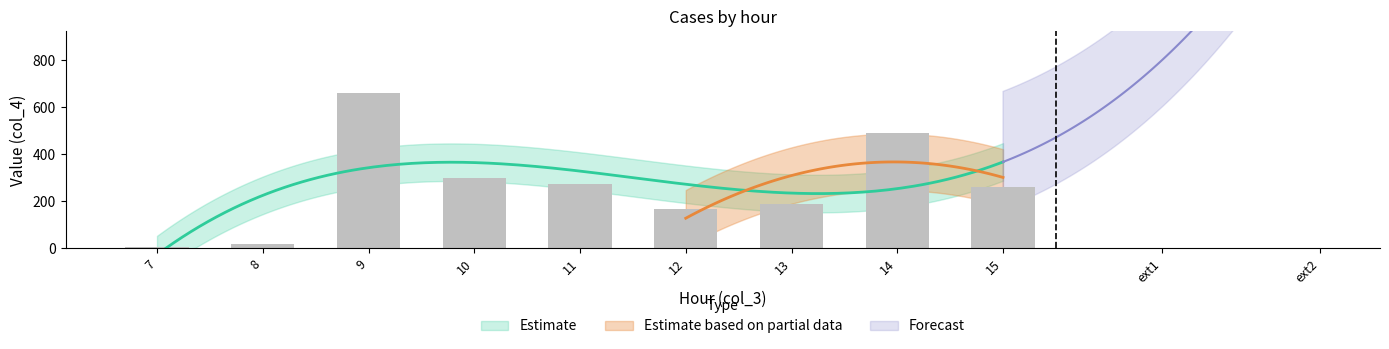

Reading right to left, transcribe all the data shown in this chart.

260.8	489.9	187.2	168.8	272.7	300.2	659.8	16.7	7.5